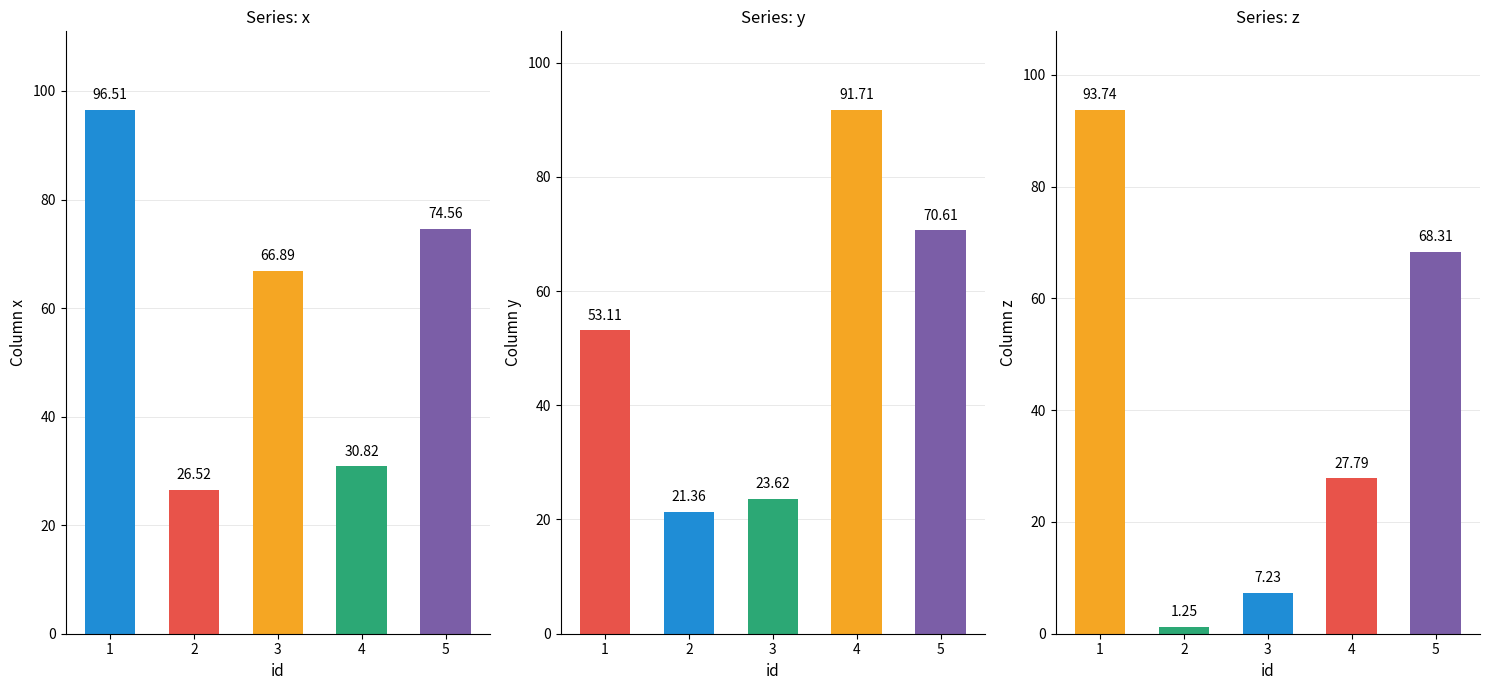

Reading left to right, transcribe all the data shown in this chart.

x: 96.5	26.5	66.9	30.8	74.6
y: 53.1	21.4	23.6	91.7	70.6
z: 93.7	1.2	7.2	27.8	68.3